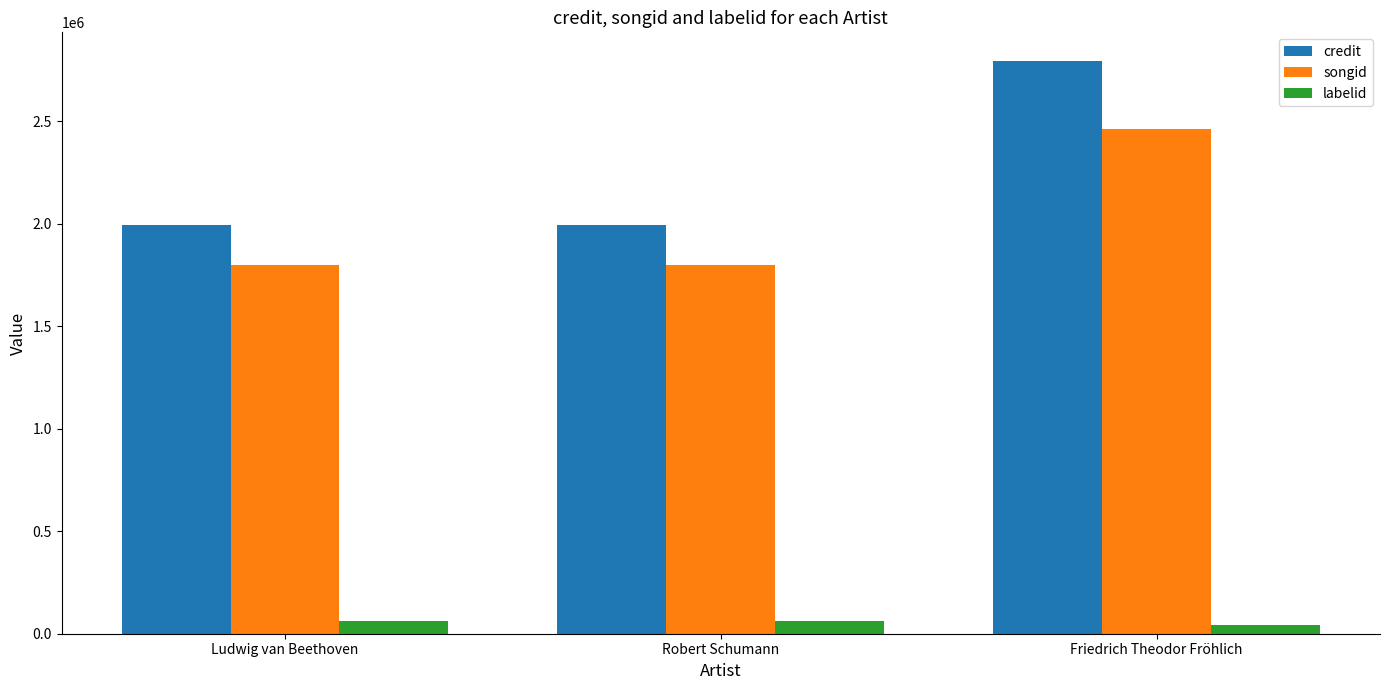

Reading left to right, what are all the values shown in this chart?

credit: Ludwig van Beethoven=1991155	Robert Schumann=1991155	Friedrich Theodor Fröhlich=2792961
songid: Ludwig van Beethoven=1798849	Robert Schumann=1798849	Friedrich Theodor Fröhlich=2462514
labelid: Ludwig van Beethoven=62126	Robert Schumann=62126	Friedrich Theodor Fröhlich=41026